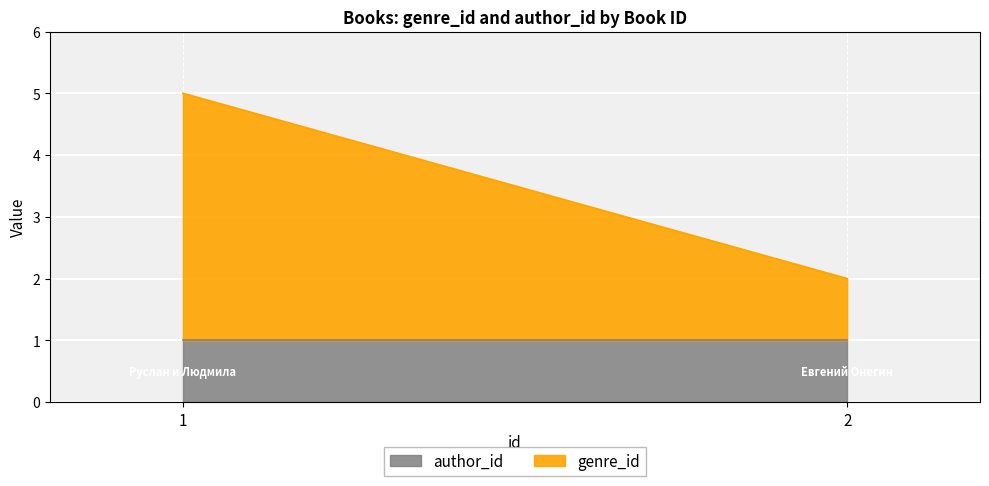

Reading left to right, list all the values displayed in this chart.

genre_id: 1=4	2=1
author_id: 1=1	2=1